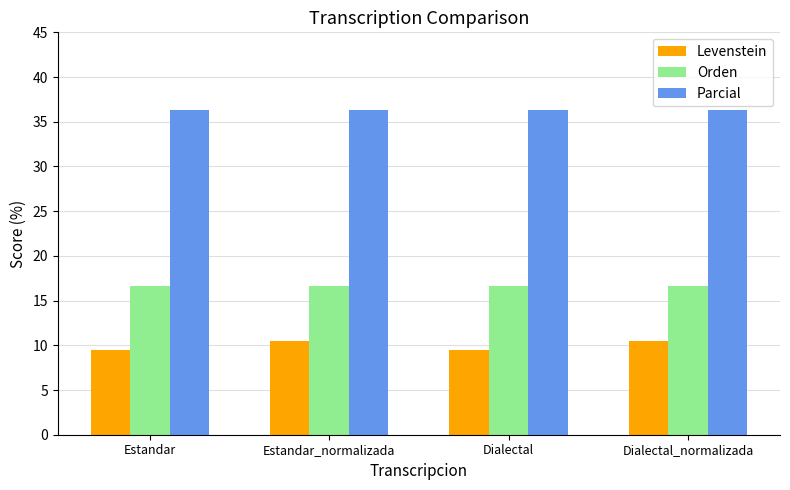

What value does the Parcial series have at Estandar?

36.4